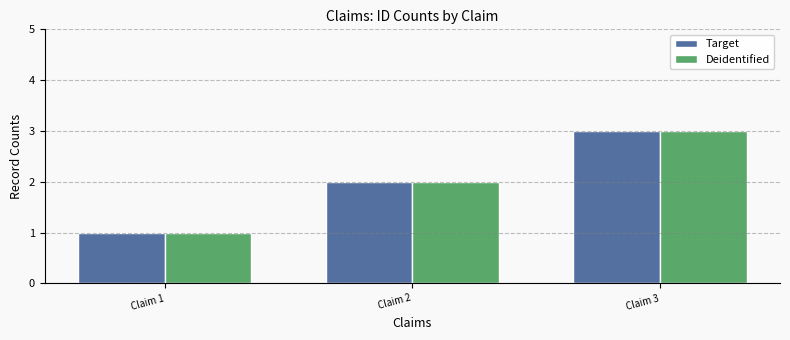

Reading left to right, transcribe all the data shown in this chart.

Target: Claim 1=1	Claim 2=2	Claim 3=3
Deidentified: Claim 1=1	Claim 2=2	Claim 3=3